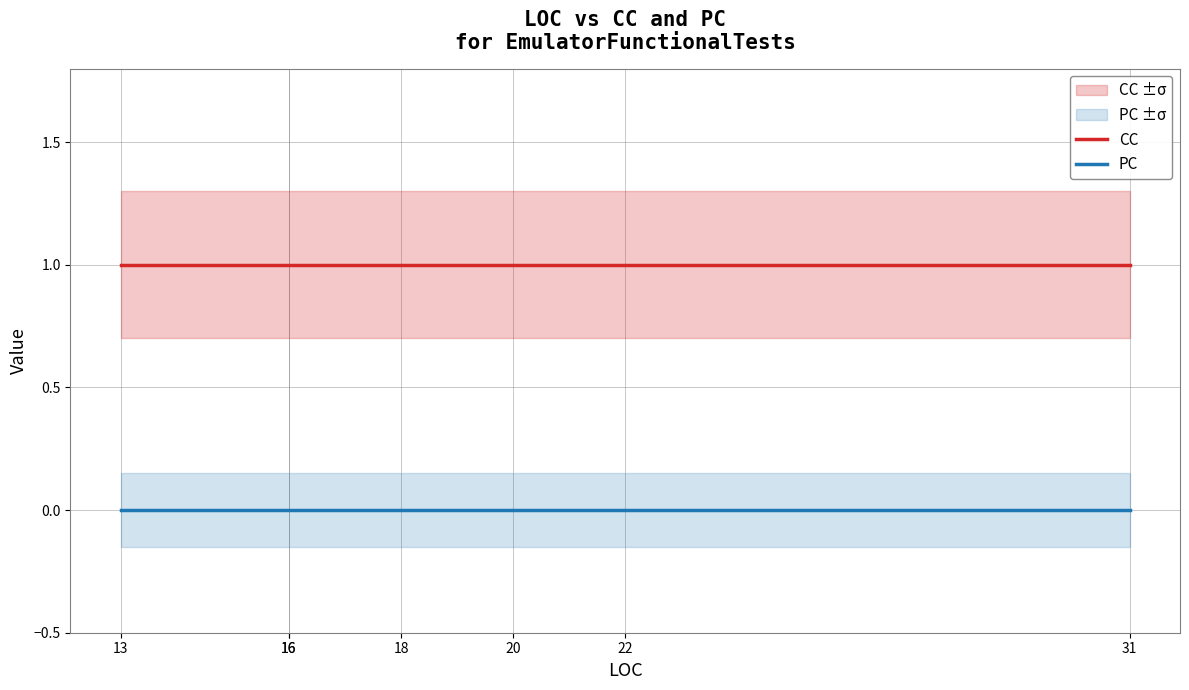

Reading left to right, list all the values displayed in this chart.

CC: 1	1	1	1	1	1	1
PC: 0	0	0	0	0	0	0